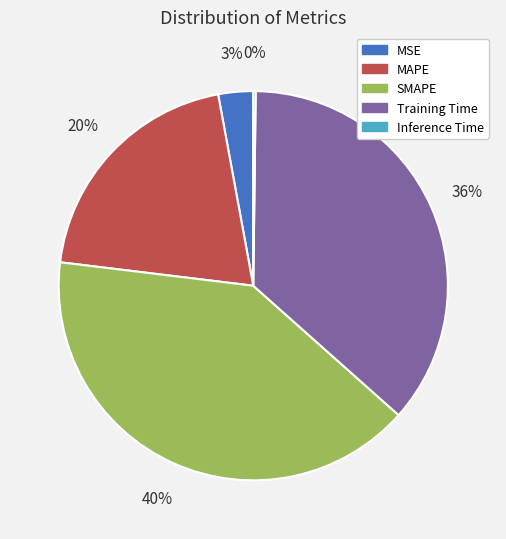

The Training Time slice represents 36% of the pie. True or false?

True